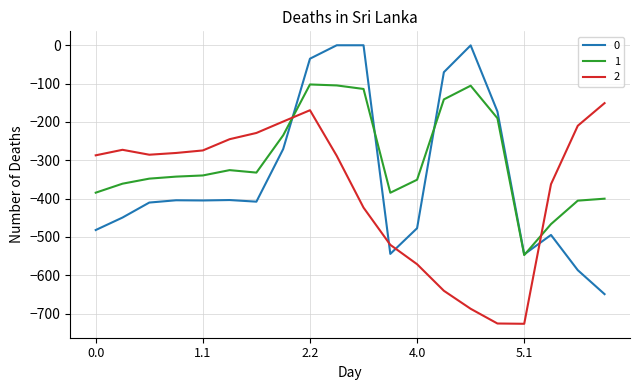

How many lines are shown in the chart?

3